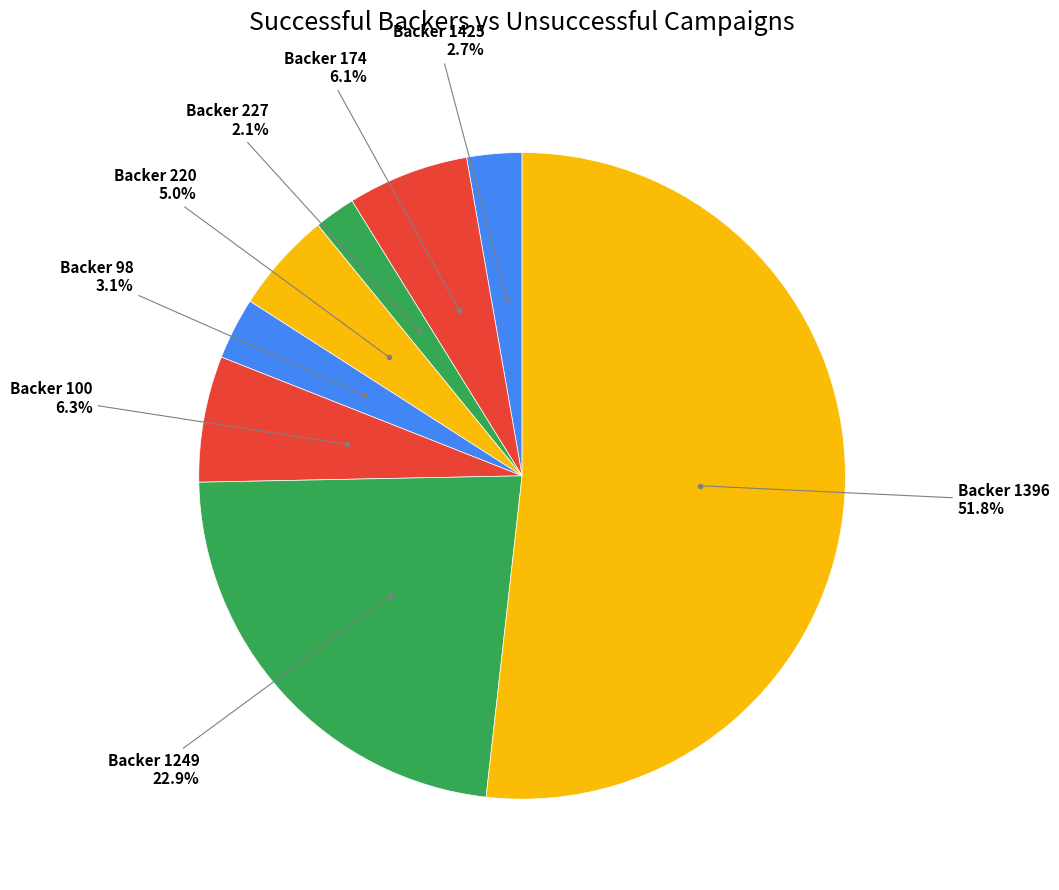

Does any single category account for the majority?

Yes